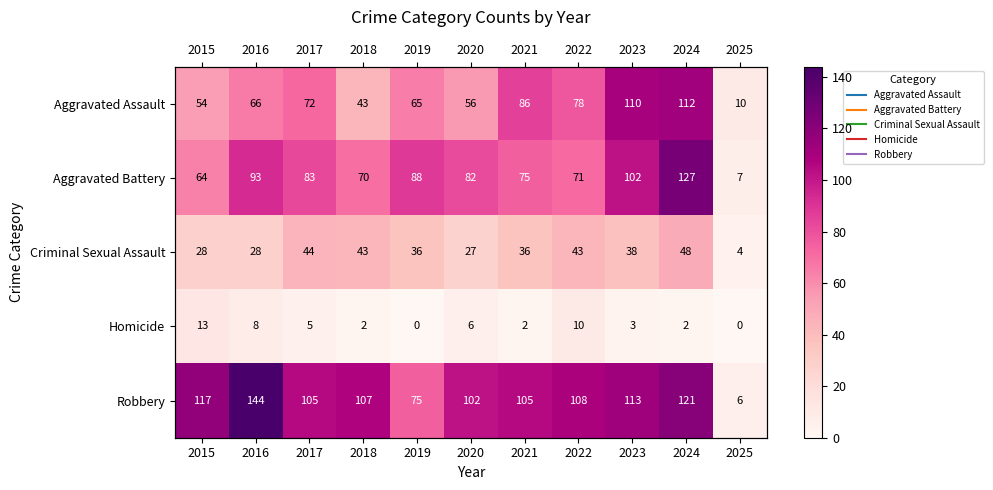

Which series changed the most between 2017 and 2021?

Aggravated Assault